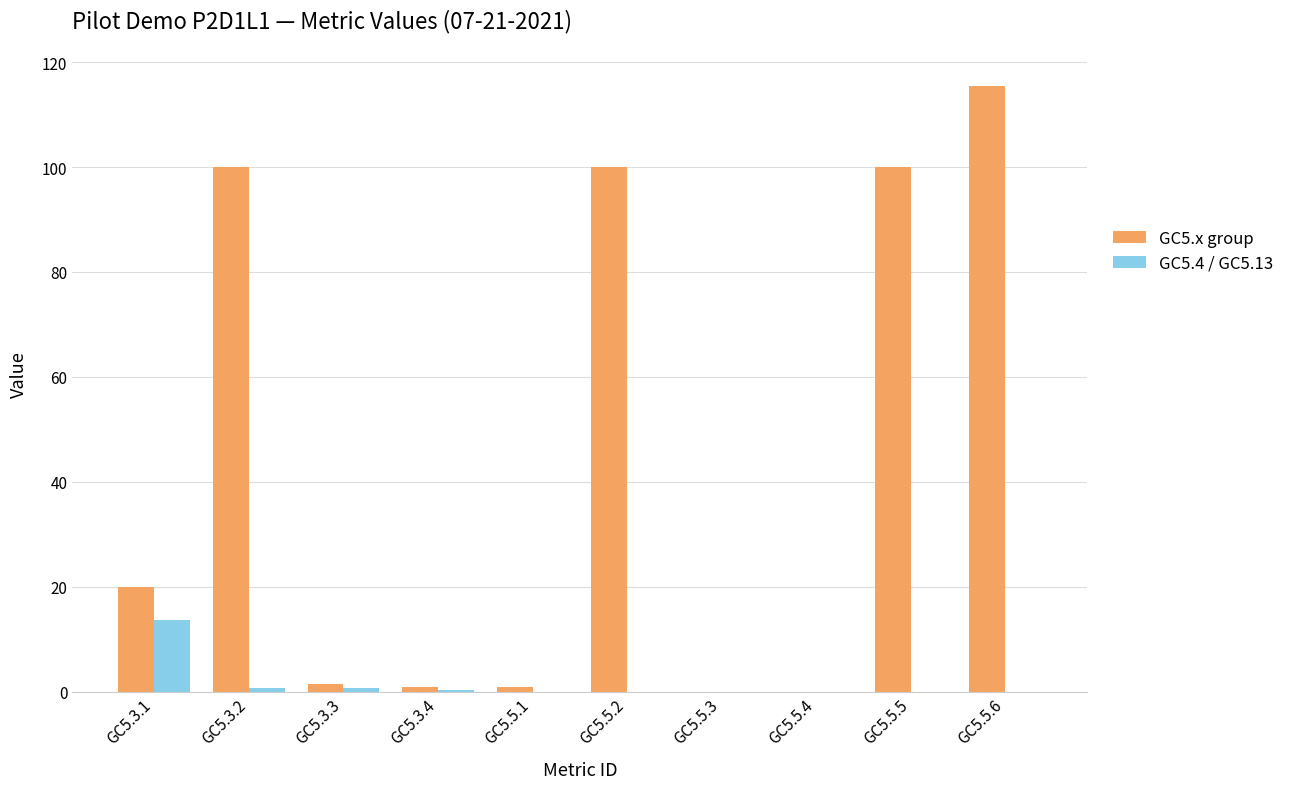

What is the total value across all series at GC5.5.2?

100.0